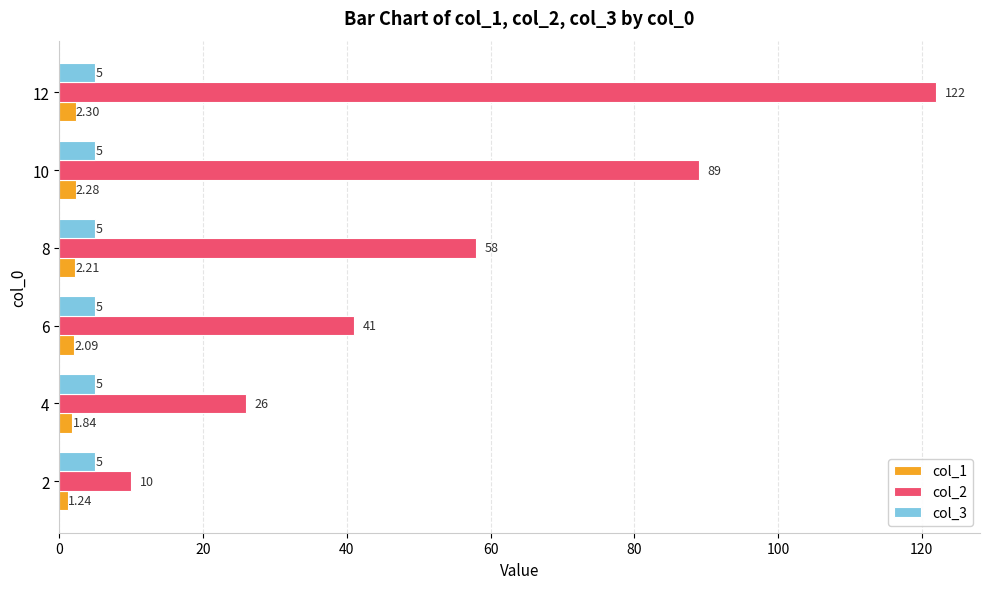

Rank the categories by col_1 value from lowest to highest.

2, 4, 6, 8, 10, 12